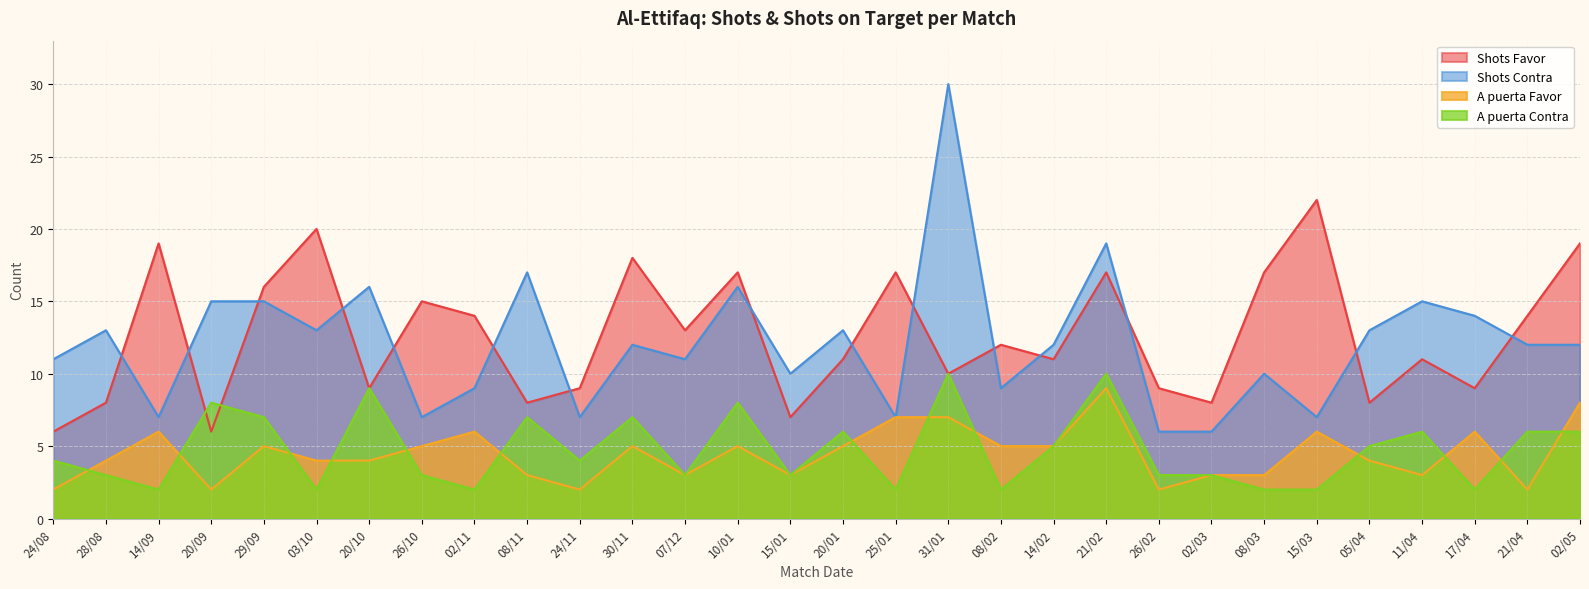

At how many categories does at least one series exceed 18?

6